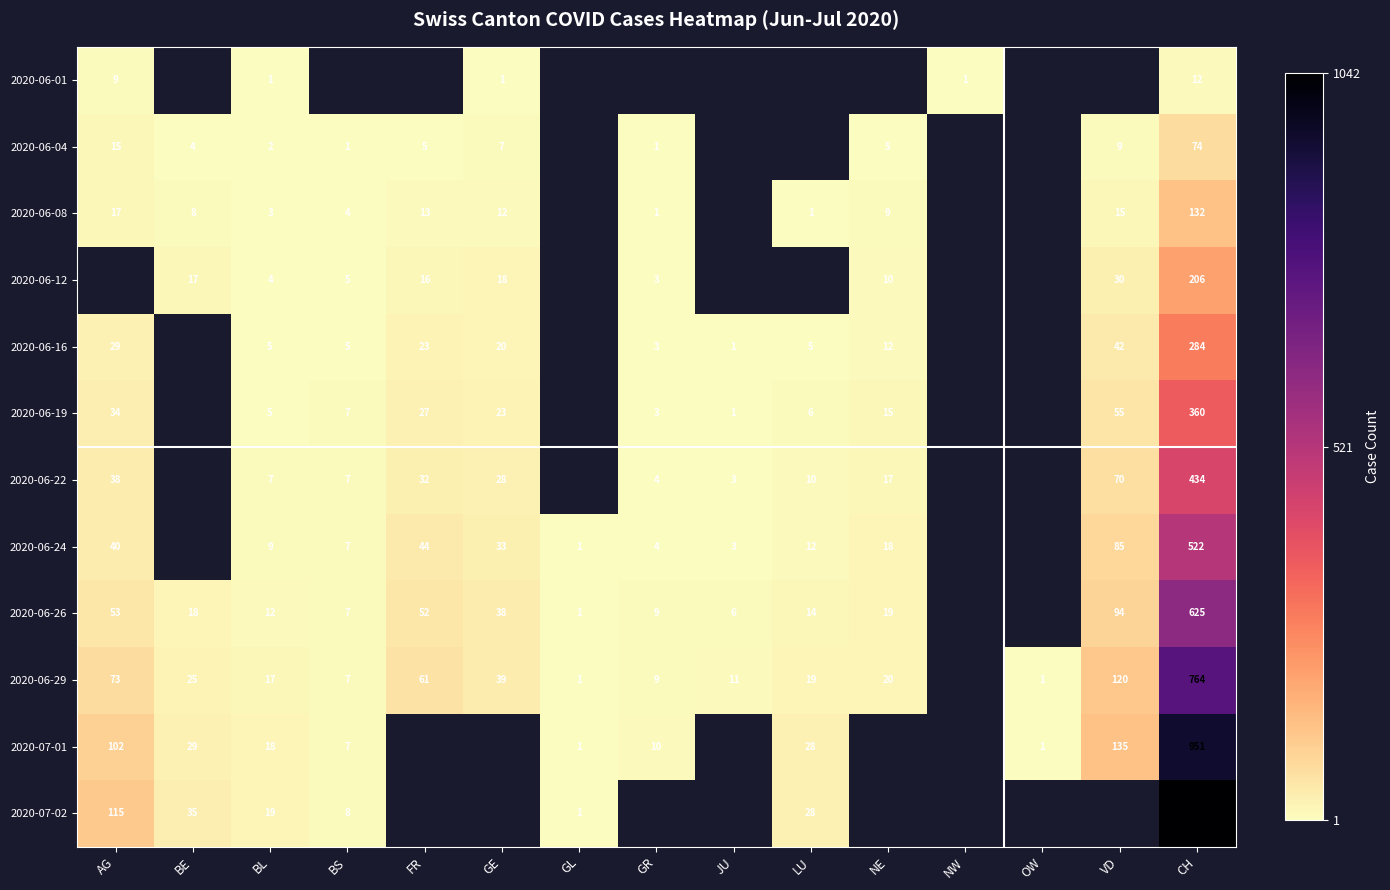

What is the difference between the highest and lowest values at CH?

1030